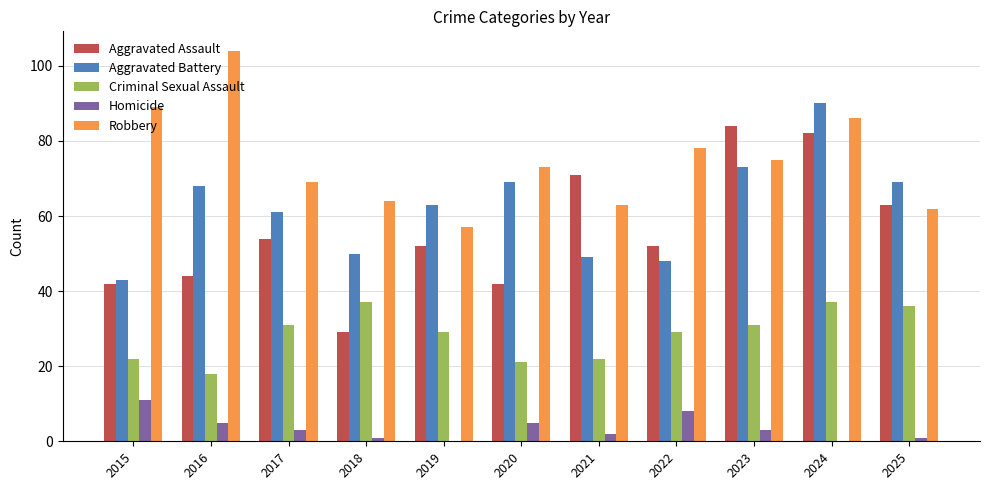

How many groups of bars are there?

11